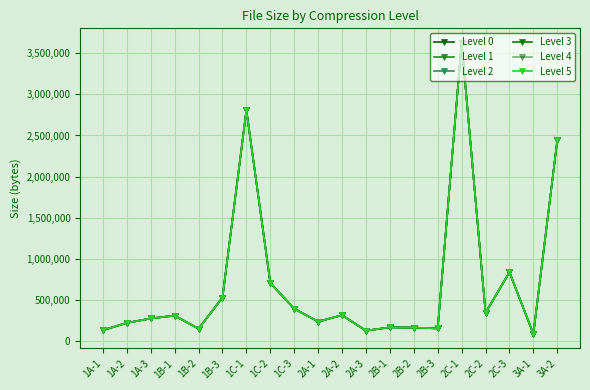

What is the maximum value shown in the chart?

3623938